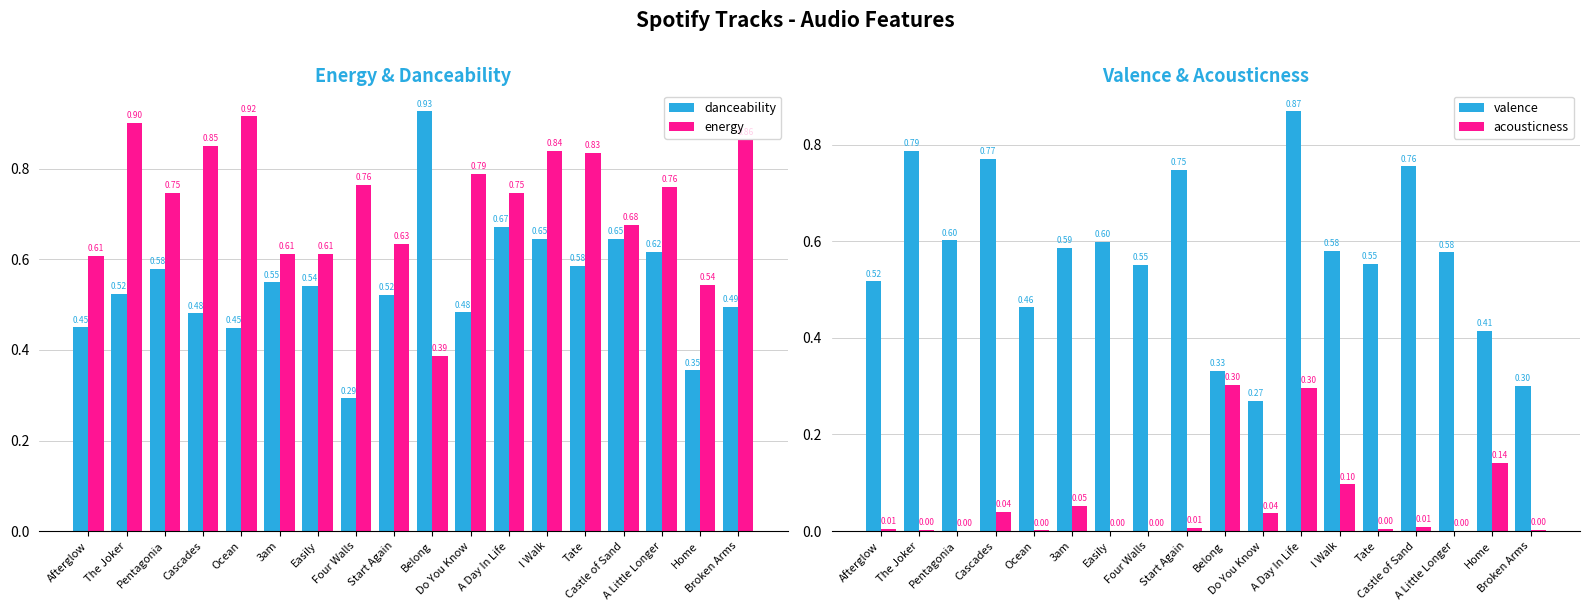

What is the value of the energy bar at the 11th from the left?

0.8